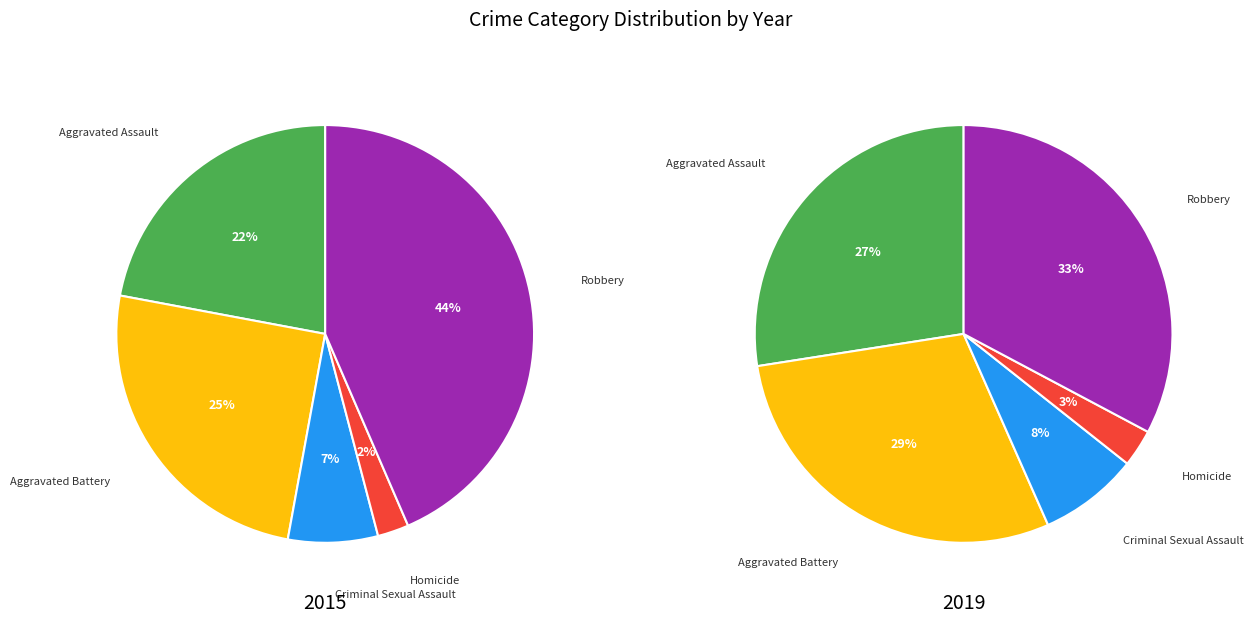

Which series changed the most between Homicide and Robbery?

2015